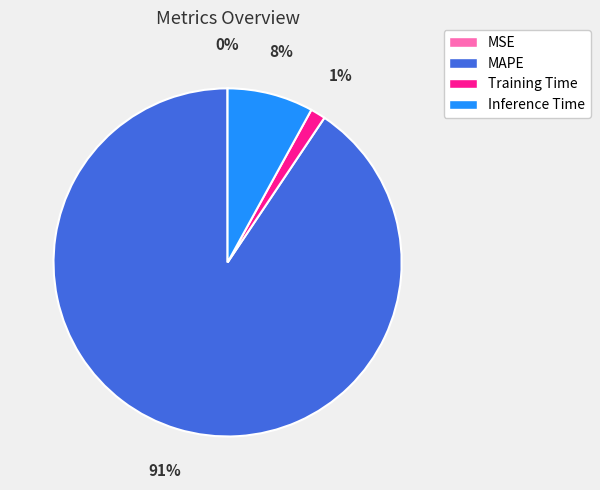

Which slice is the largest?

MAPE